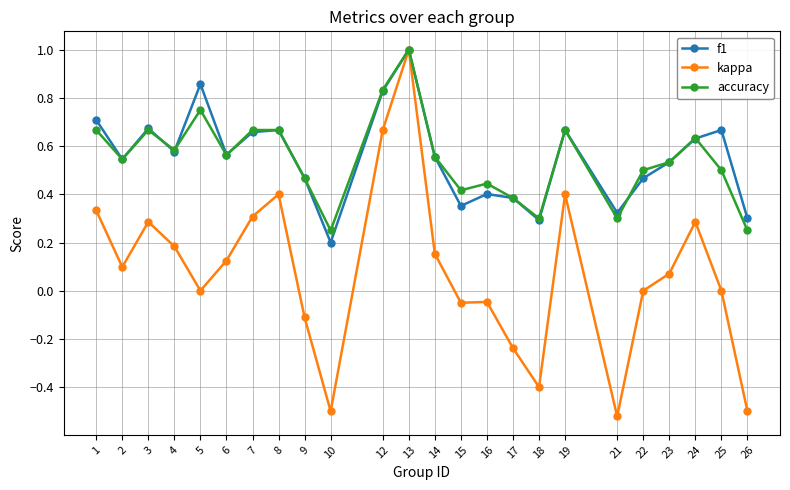

Count the number of data series in this chart.

3